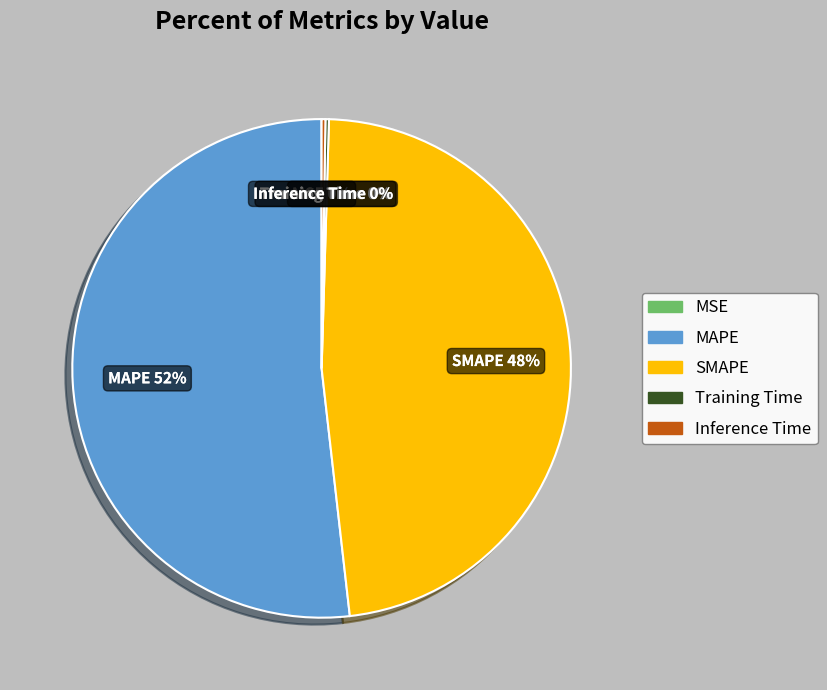

Which category has the biggest portion of the pie?

MAPE